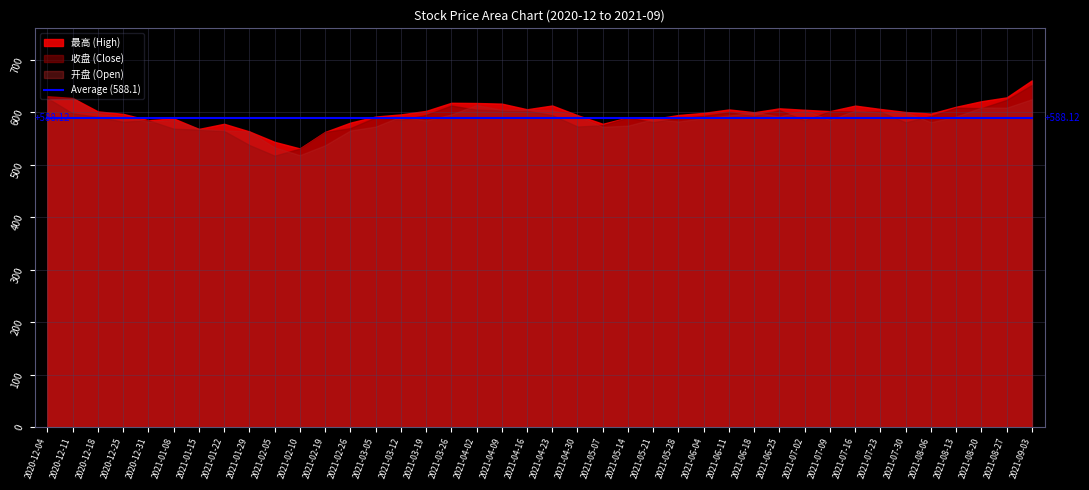

What is the sum of all 开盘 values?

23503.8